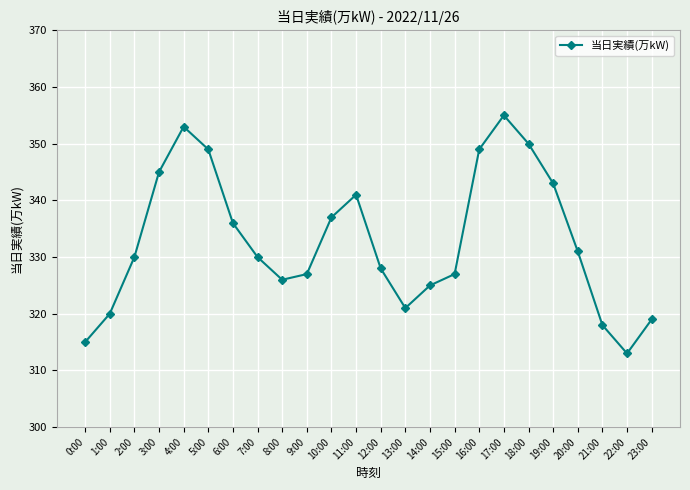

At which category does the chart reach its peak across all series?

17:00